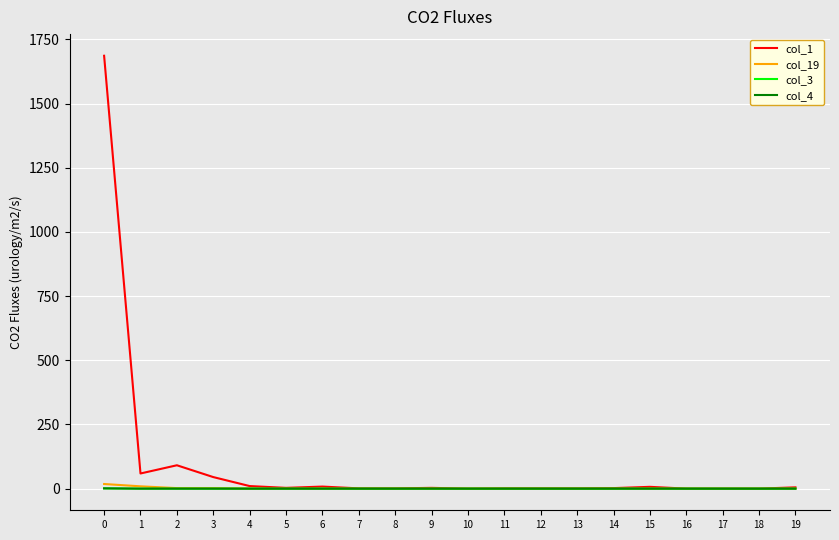

Is this an area chart (filled region under the line)?

No